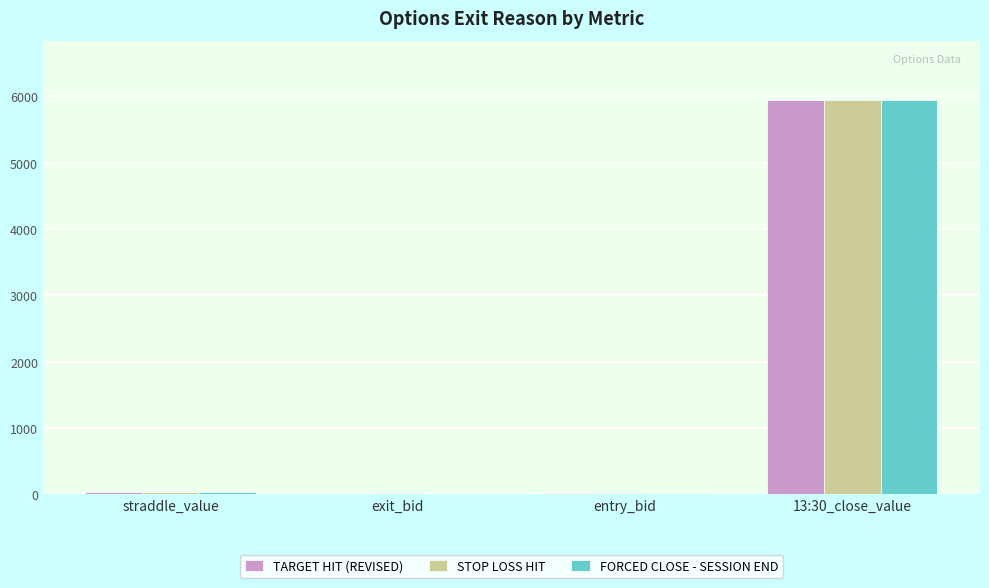

At which category is the sum across all series the highest?

13:30_close_value